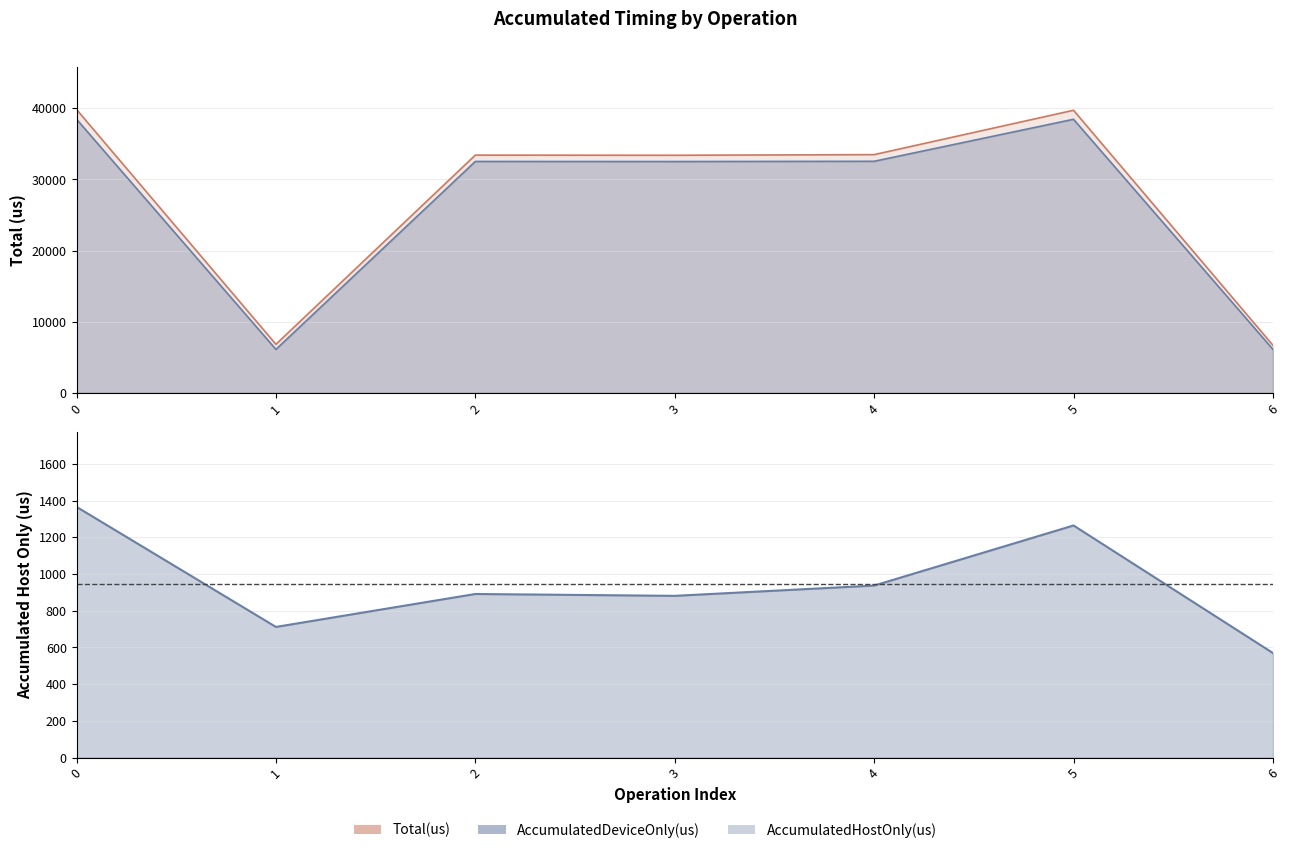

Is it true that Total(us) equals 70616.4 at 0?

False